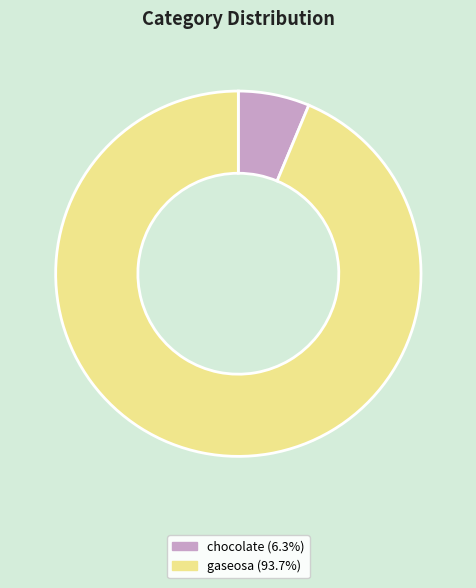

Is the sum of gaseosa and chocolate greater than half?

Yes